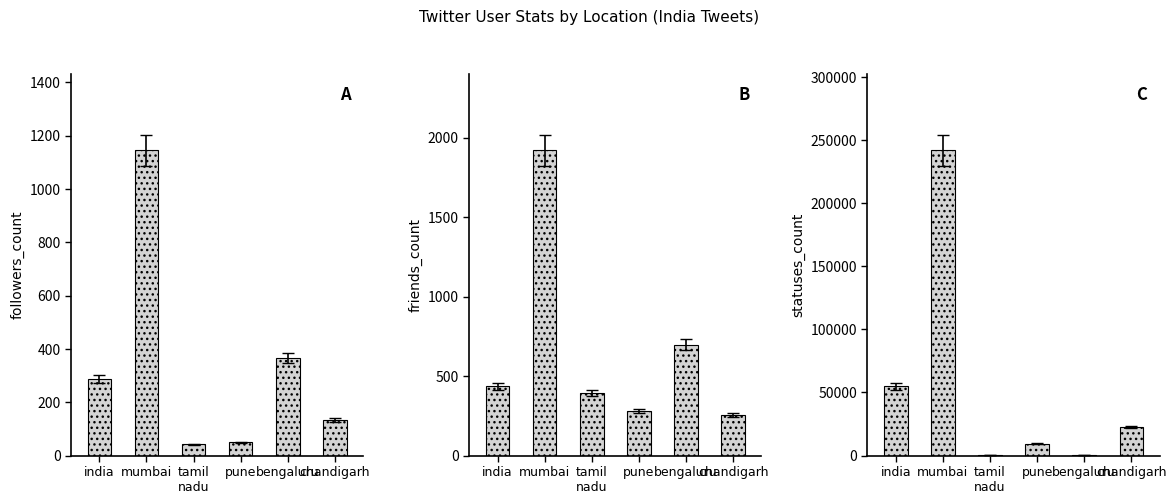

Reading left to right, what are all the values shown in this chart?

followers_count: 288	1144	42	50	365	133
friends_count: 436	1919	395	280	697	254
statuses_count: 54857	241773	131	9538	470	22672